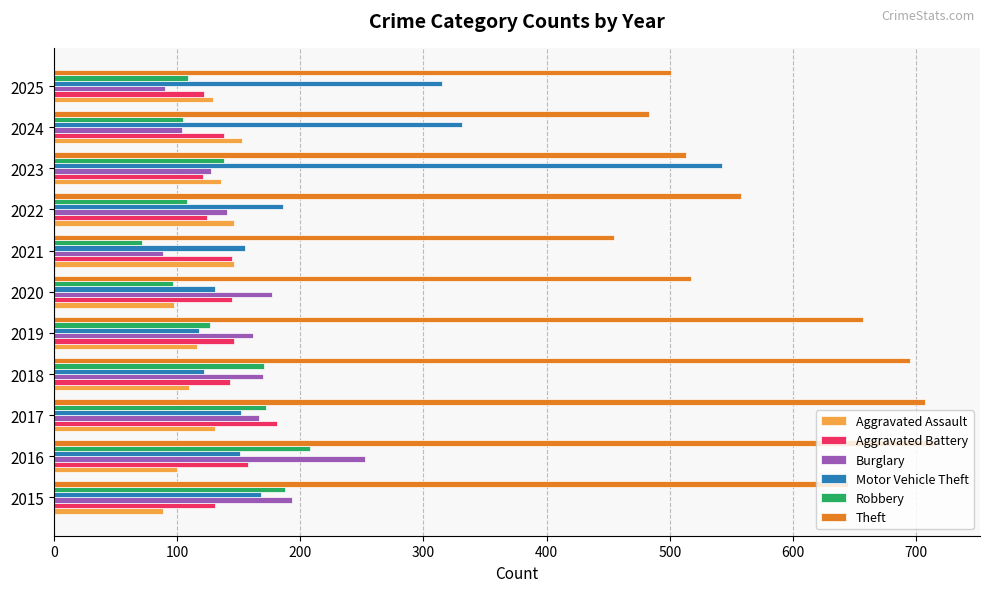

Read the Aggravated Assault value at 2023, to the nearest 10.

140